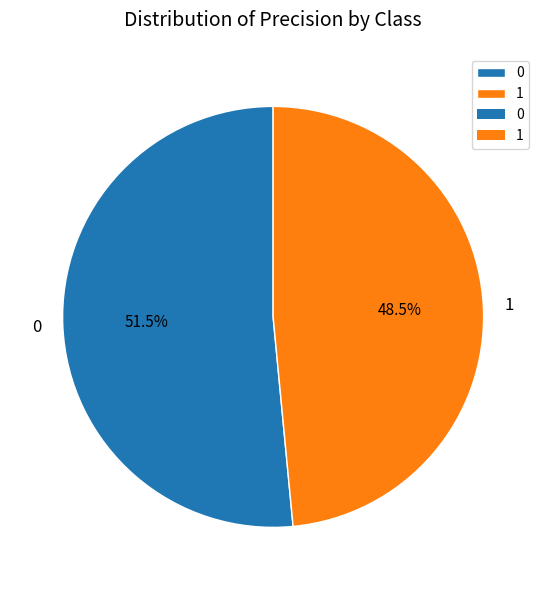

Rank the categories by value from highest to lowest.

0, 1